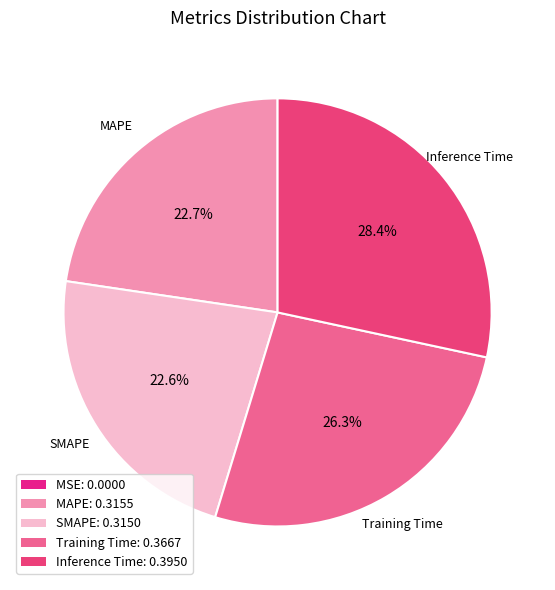

Is SMAPE the majority of the pie?

No